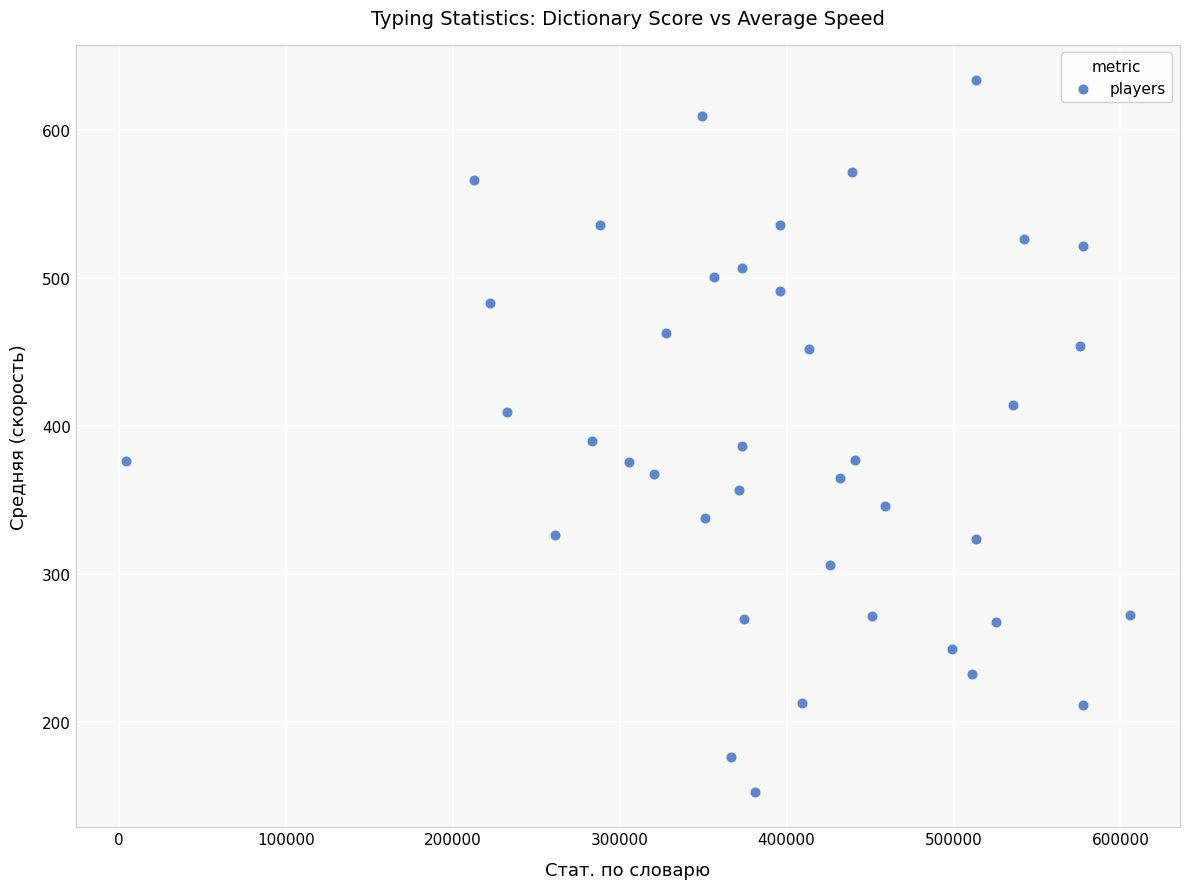

What is the range of Y values (max minus min)?

480.2